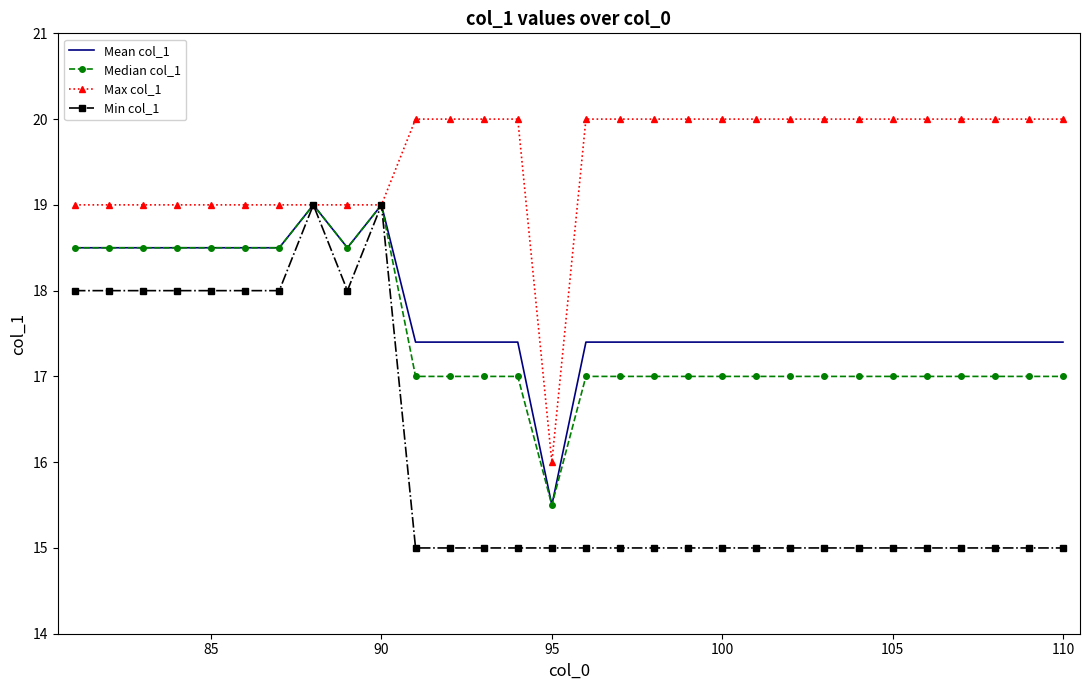

Count the Median col_1 values in the range 17 to 18.

19